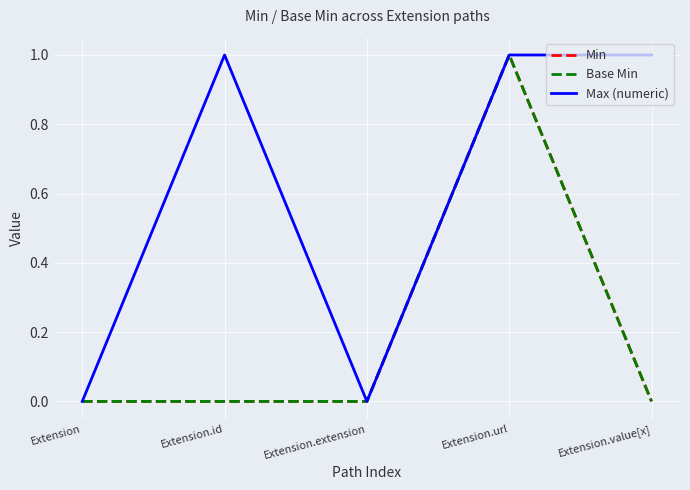

At which category is the sum across all series the highest?

Extension.url